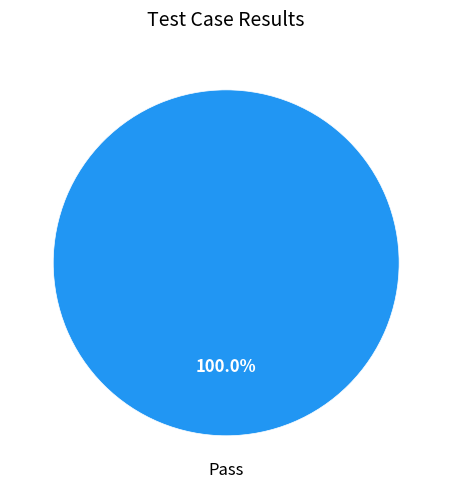

Is there any slice that represents more than half of the pie?

Yes